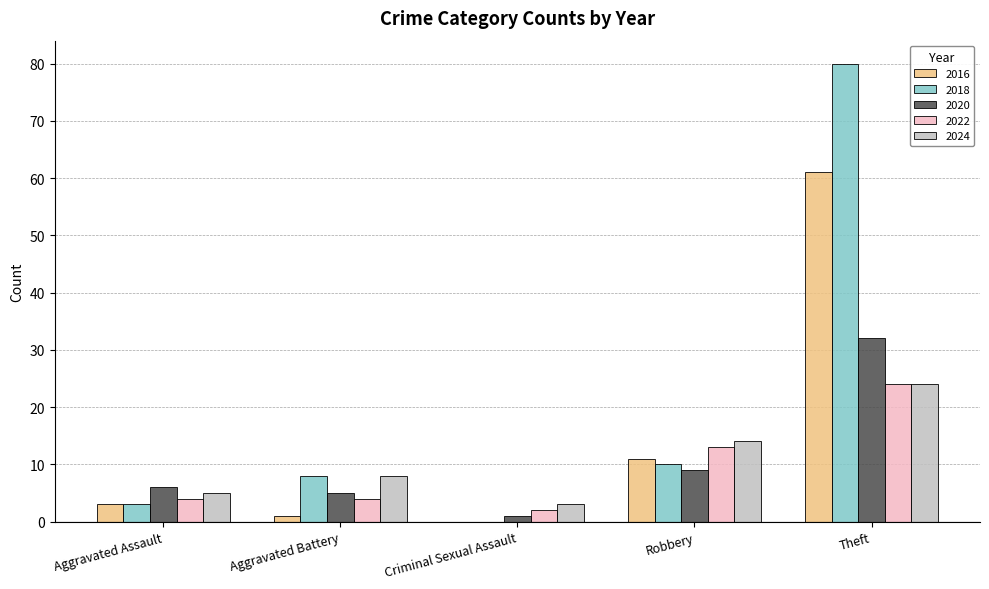

Is the value of 2018 at Aggravated Assault greater than the value of 2022 at Aggravated Battery?

No